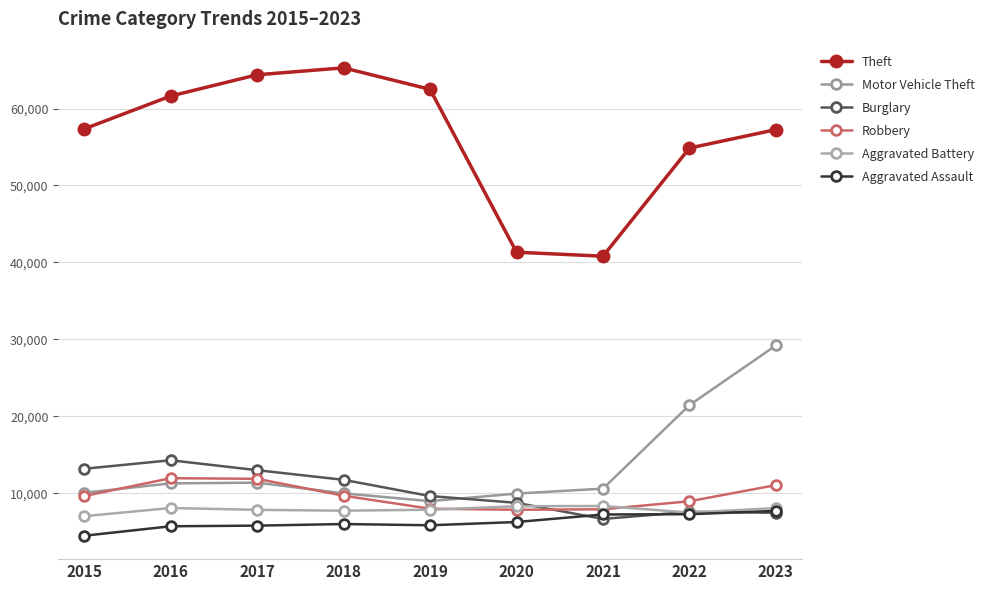

What is the total value across all series at 2021?

81580